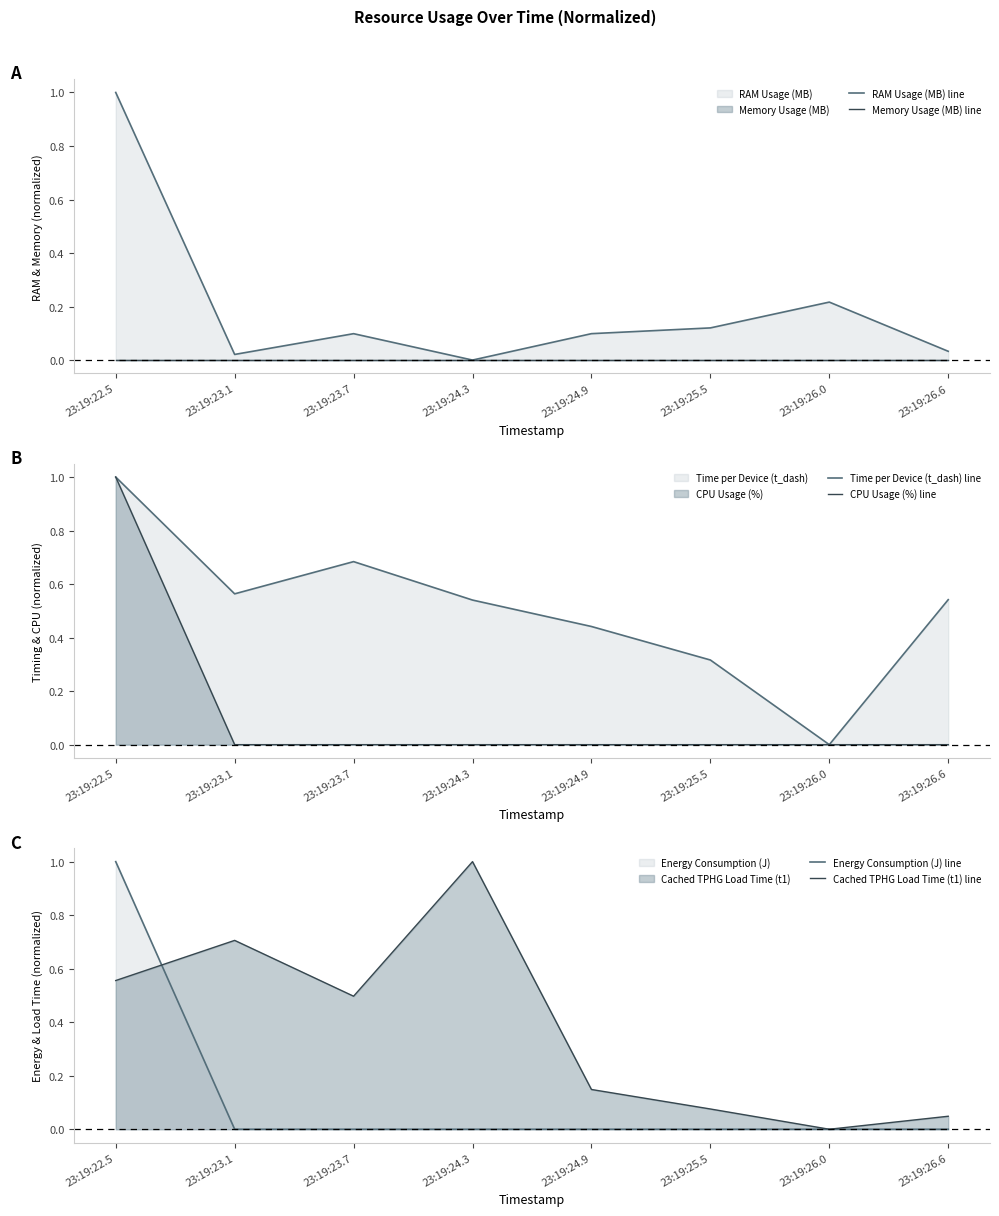

What position from the right is 23:19:24.3?

5